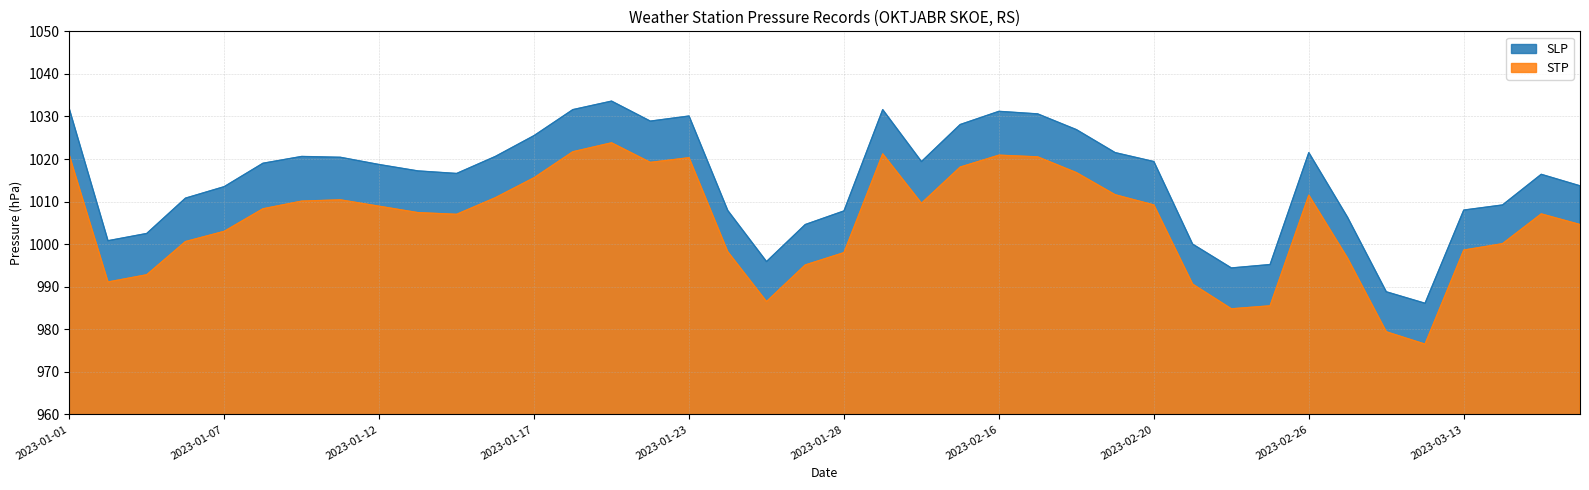

Where is SLP nearest to the value 1009?

2023-03-14